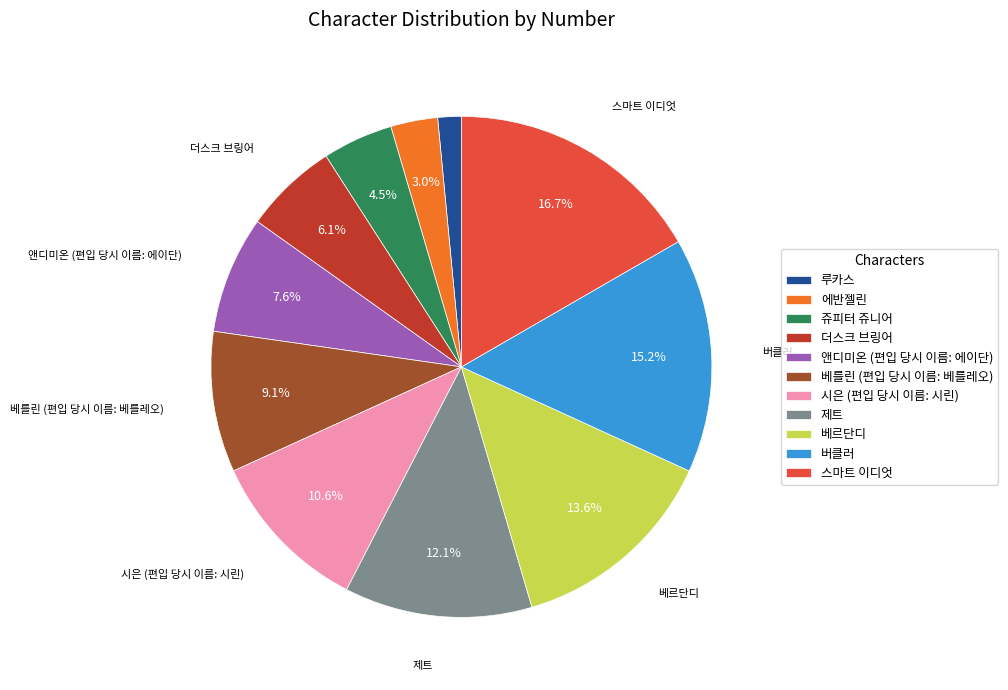

Does 루카스 account for over 50% of the chart?

No